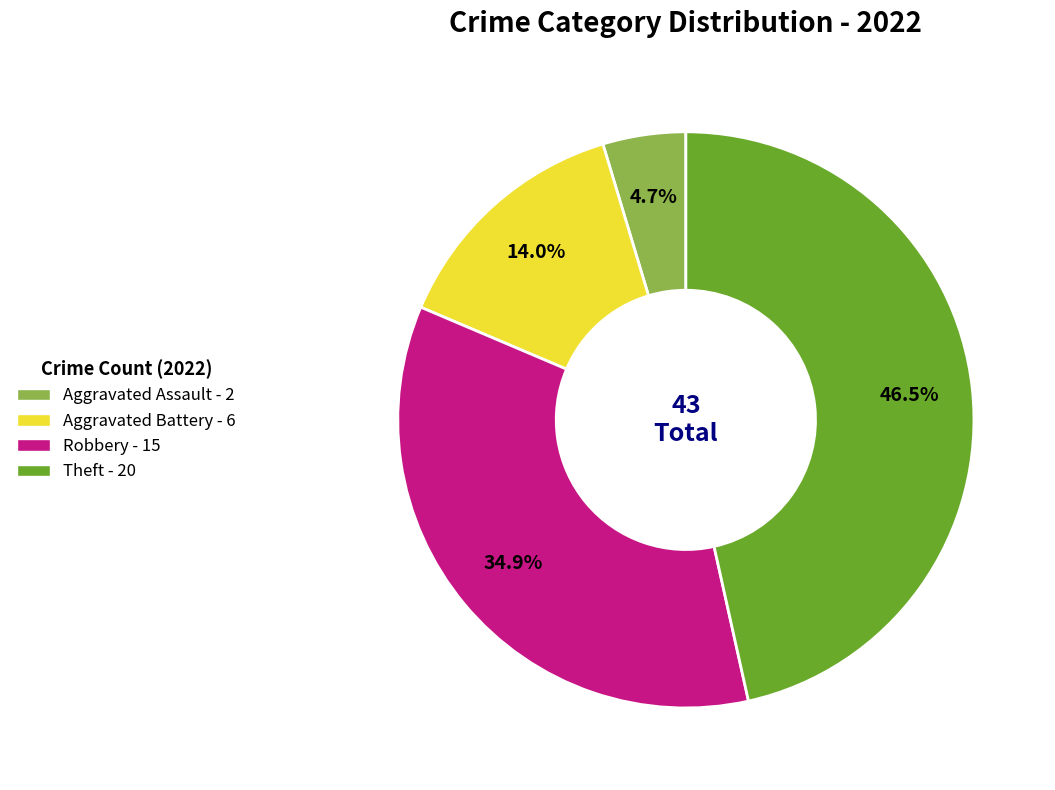

Is there a majority slice in this chart?

No